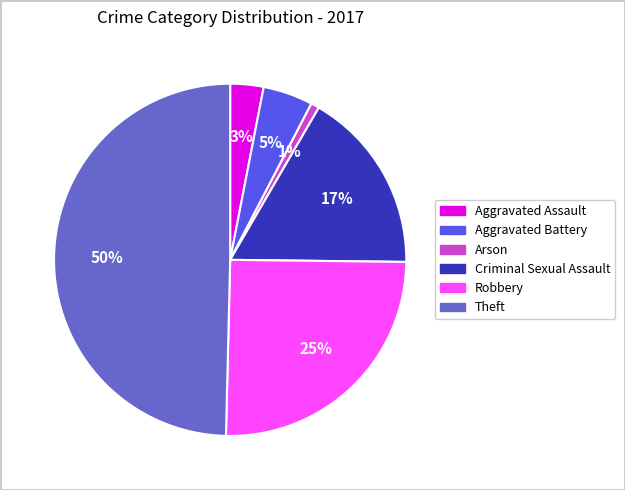

To the nearest percent, what is the difference between the Aggravated Battery and Arson slice percentages?

4%